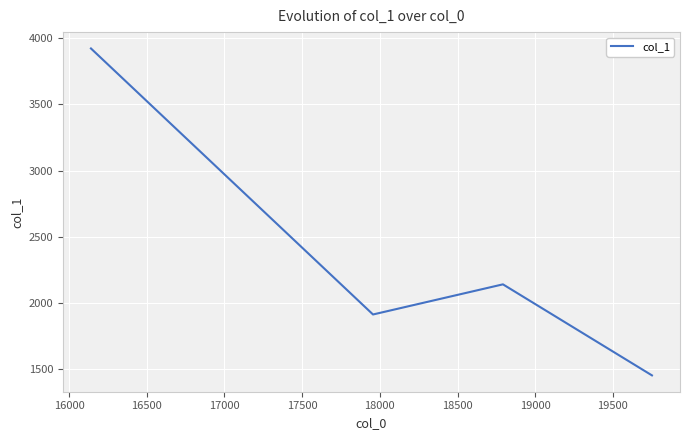

What is the sum of all values?

9431.1